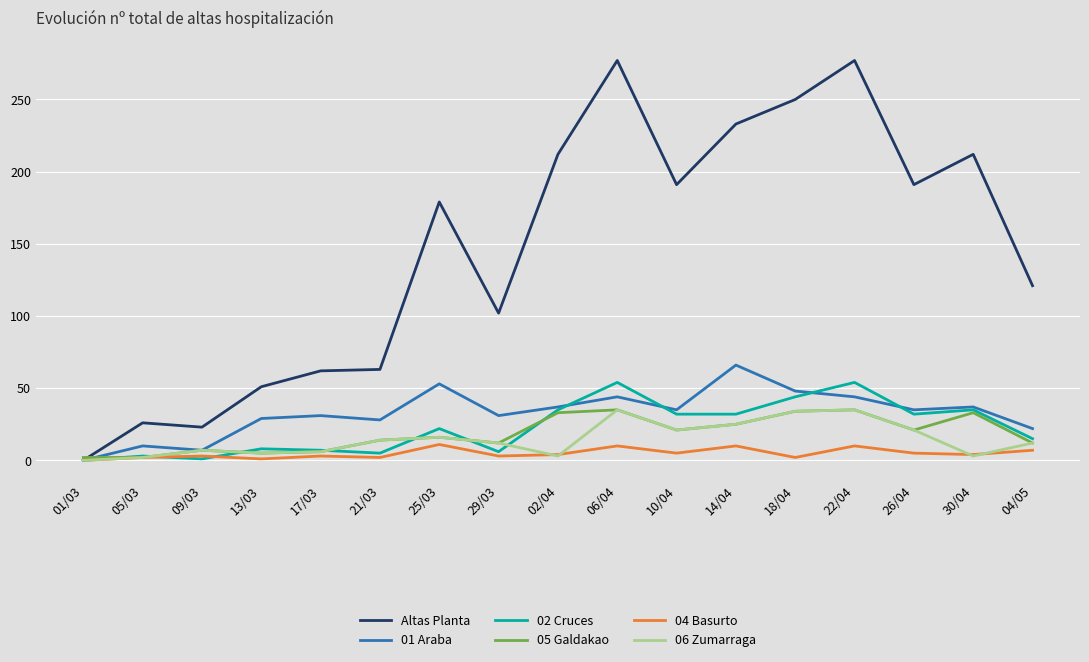

Which series has the widest spread of values?

Altas Planta